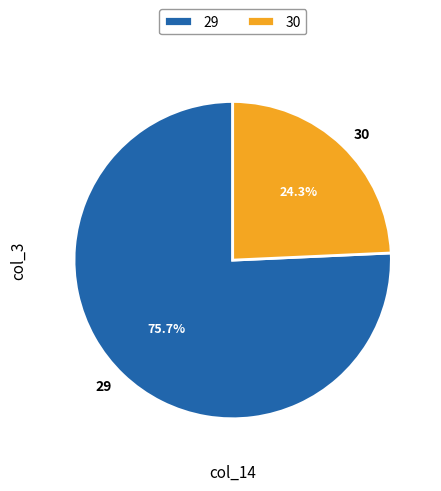

Is there a majority slice in this chart?

Yes